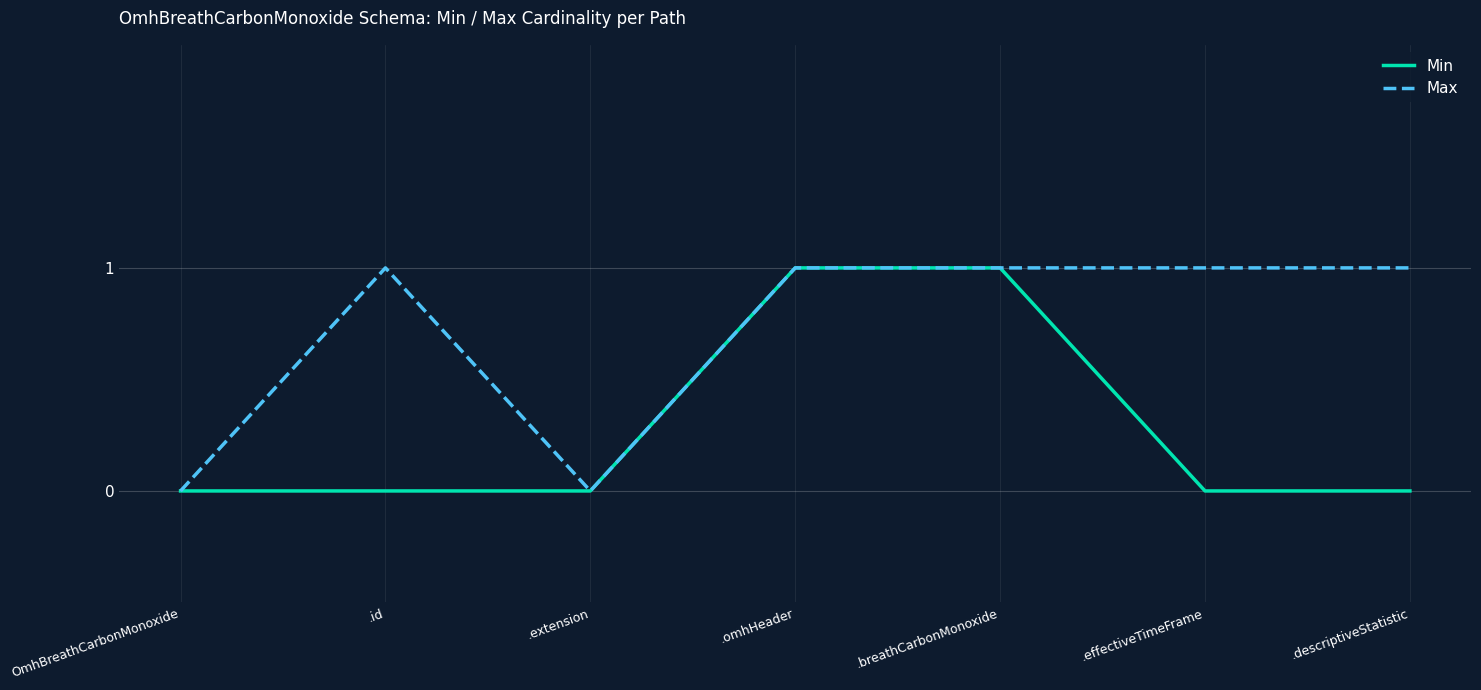

Which series changed the most between .breathCarbonMonoxide and .descriptiveStatistic?

Min